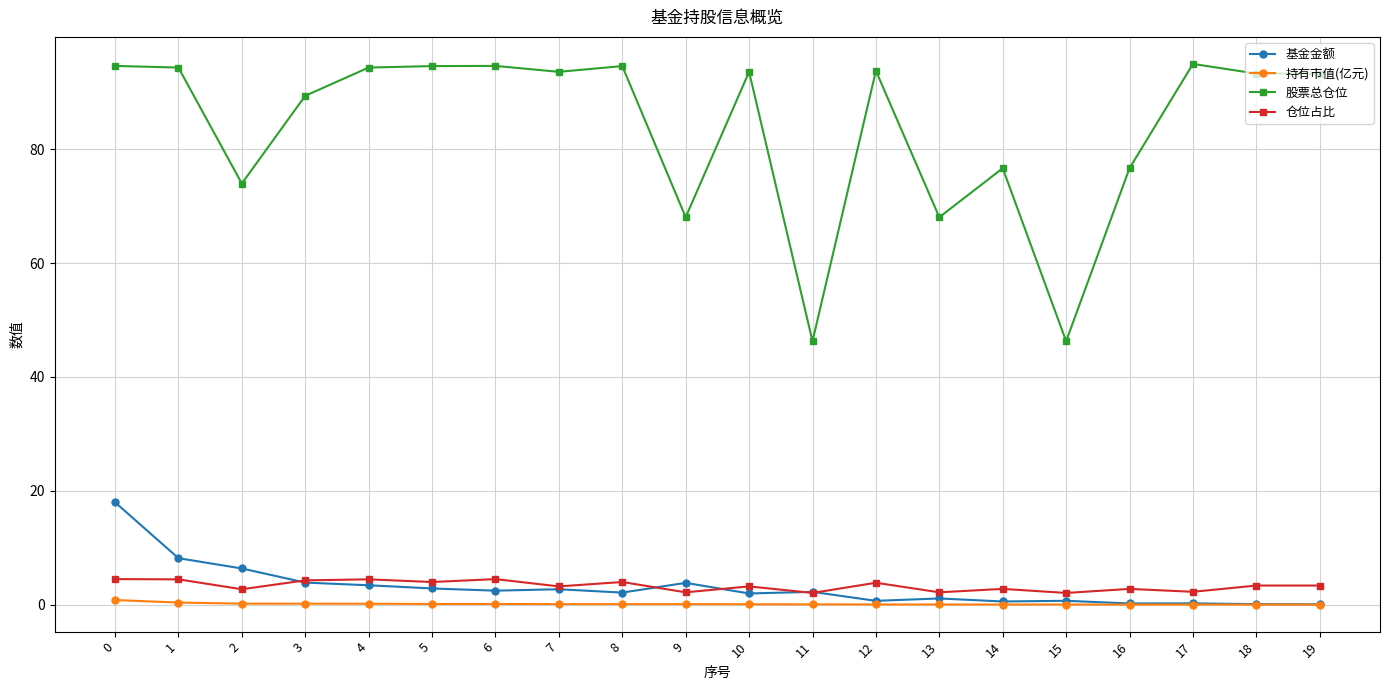

Which series has the largest range (max minus min)?

股票总仓位